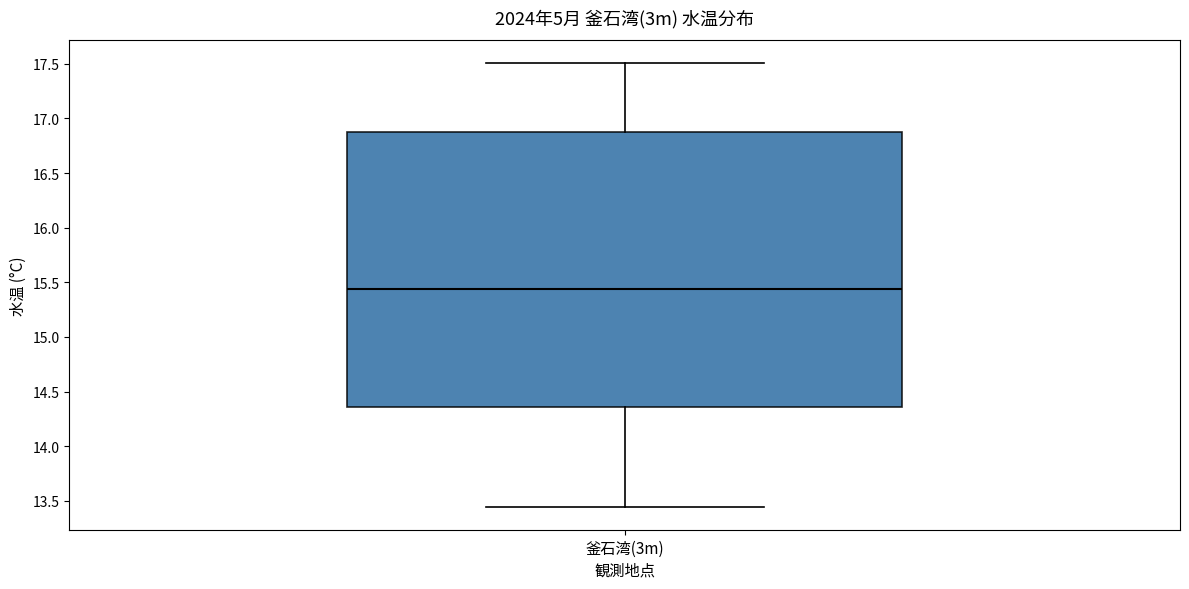

Where is the upper edge of the box for 釜石湾(3m) on the y-axis? The values are not printed on the chart, so give them approximately, as read against the axis.

16.90